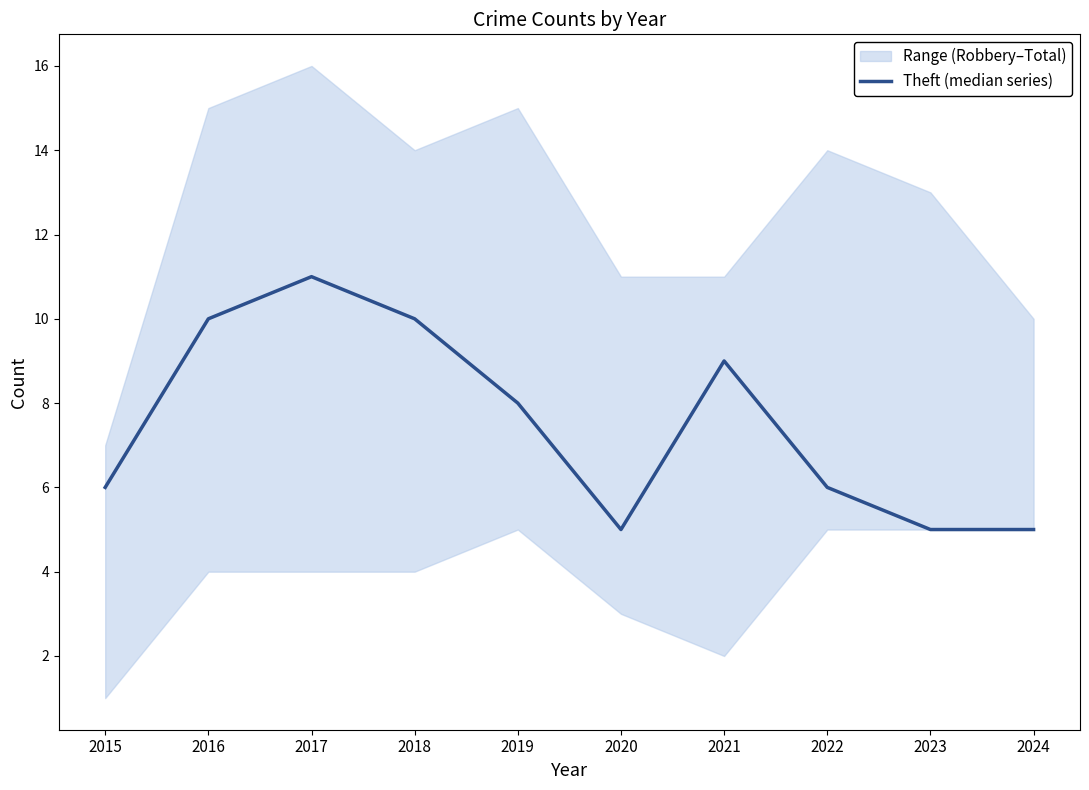

Does the chart have visible grid lines?

No